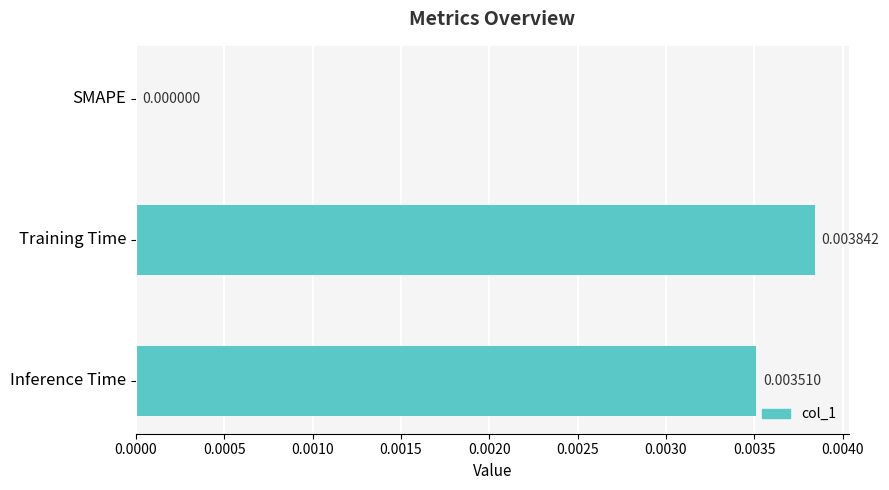

Where is the data nearest to the value 0?

SMAPE